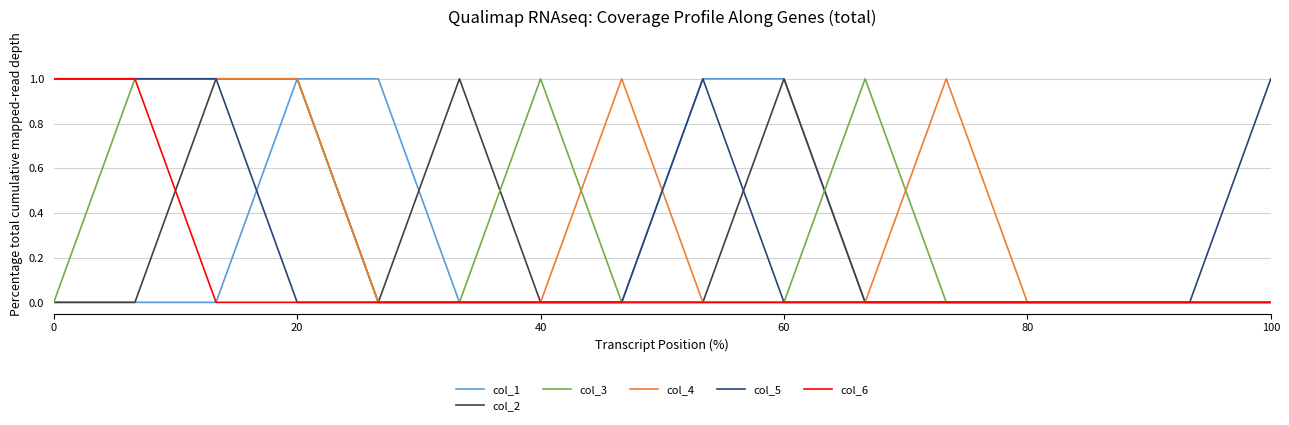

The value of col_4 at 0 is 1. True or false?

True